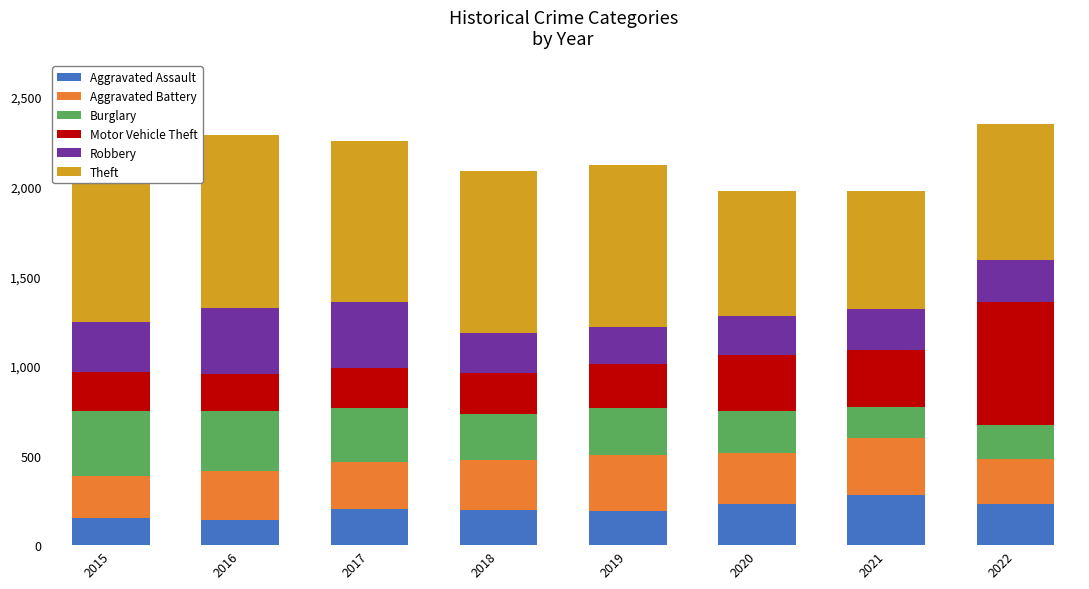

How many groups of bars are there?

8